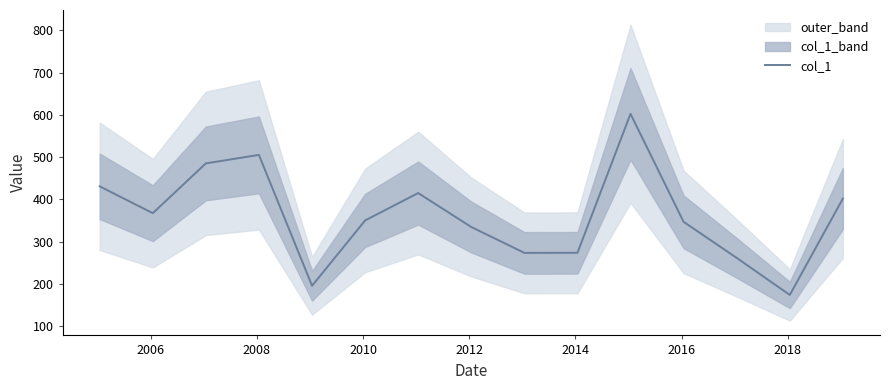

How many lines are shown in the chart?

1